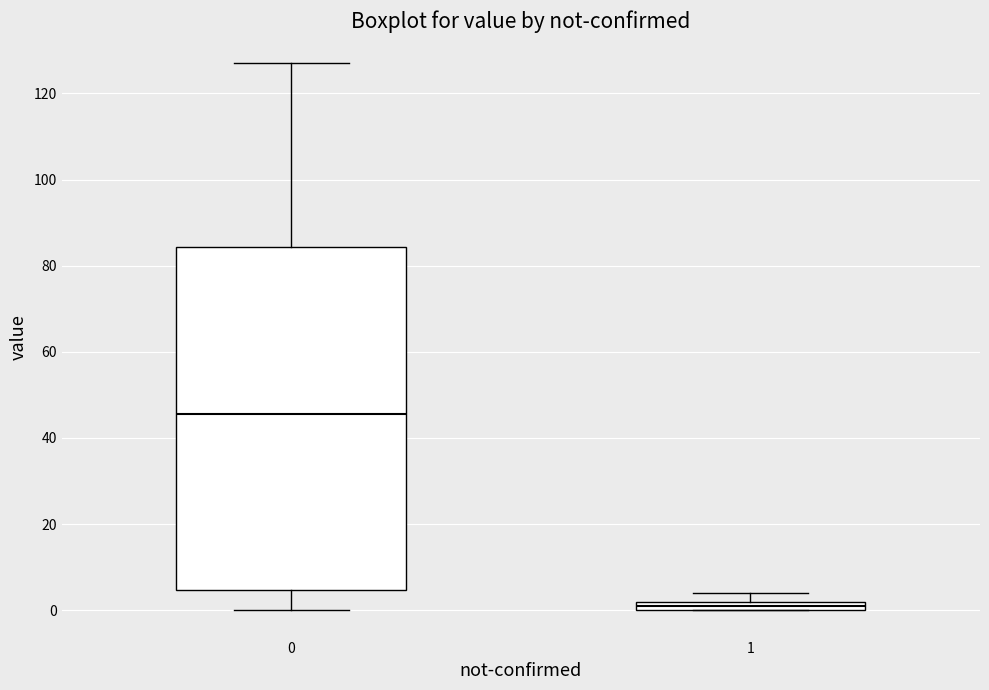

Which box's median line is the highest?

0